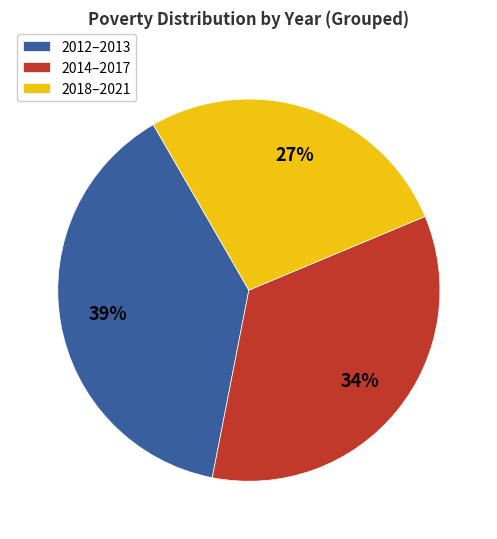

Which category has the smallest portion of the pie?

2018–2021